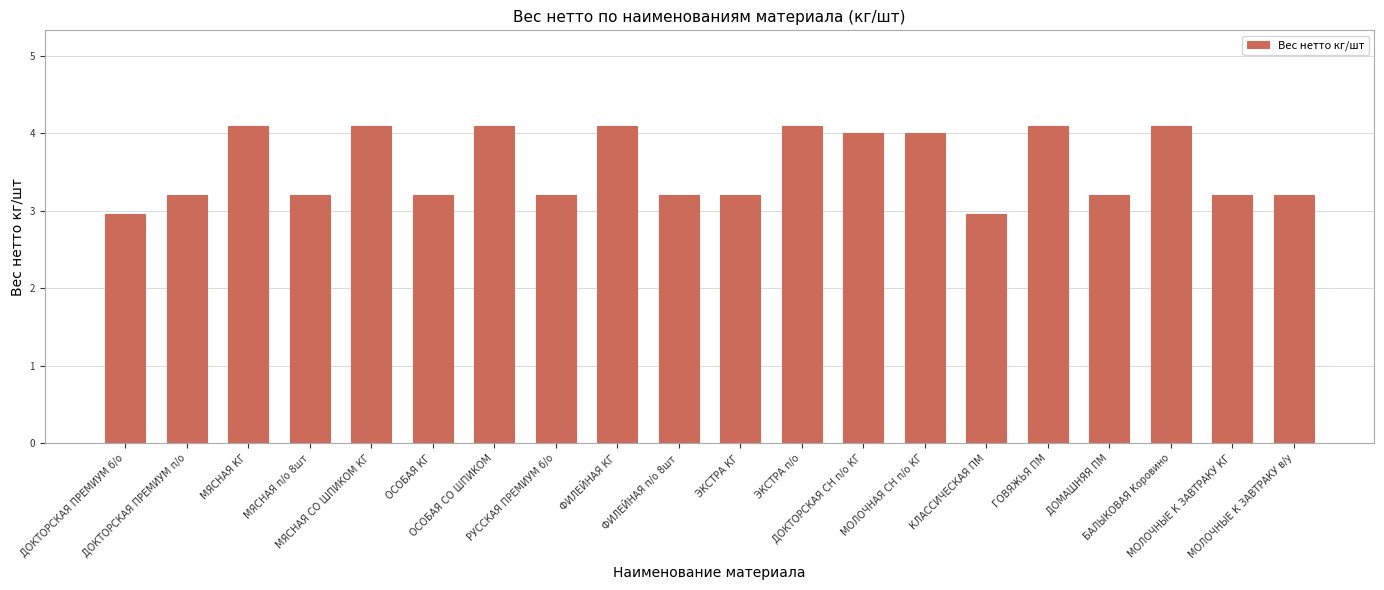

What is the approximate value at ЭКСТРА п/о?

4.1